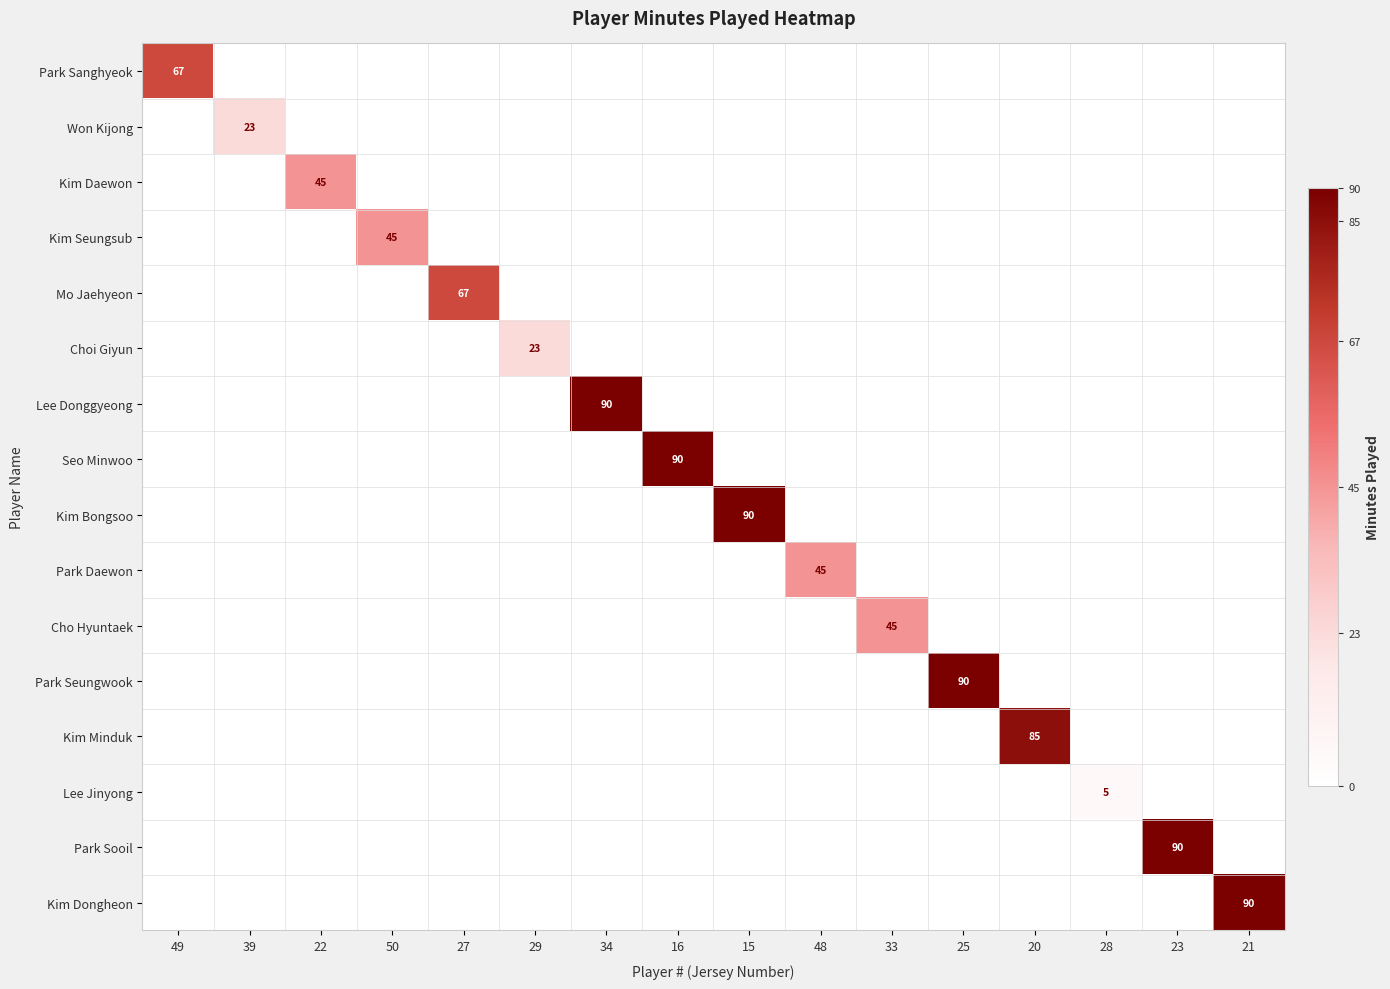

What is the difference between the highest and lowest values at 21?

90